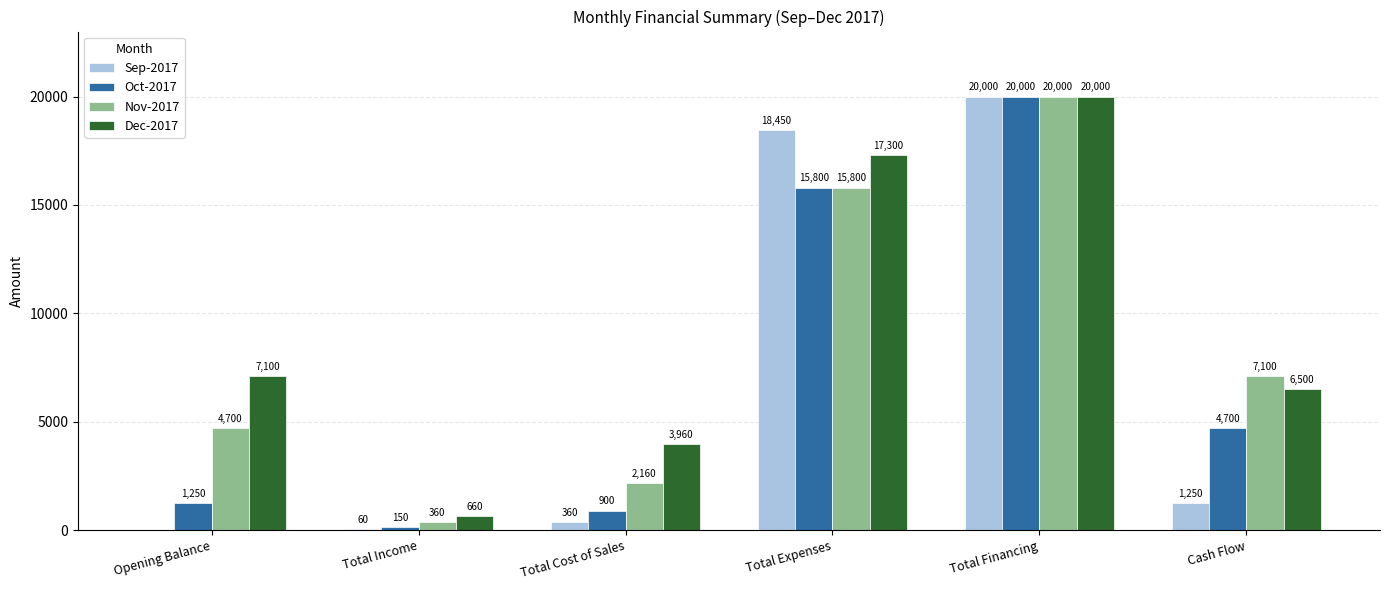

Which series has the largest total across all categories?

Dec-2017